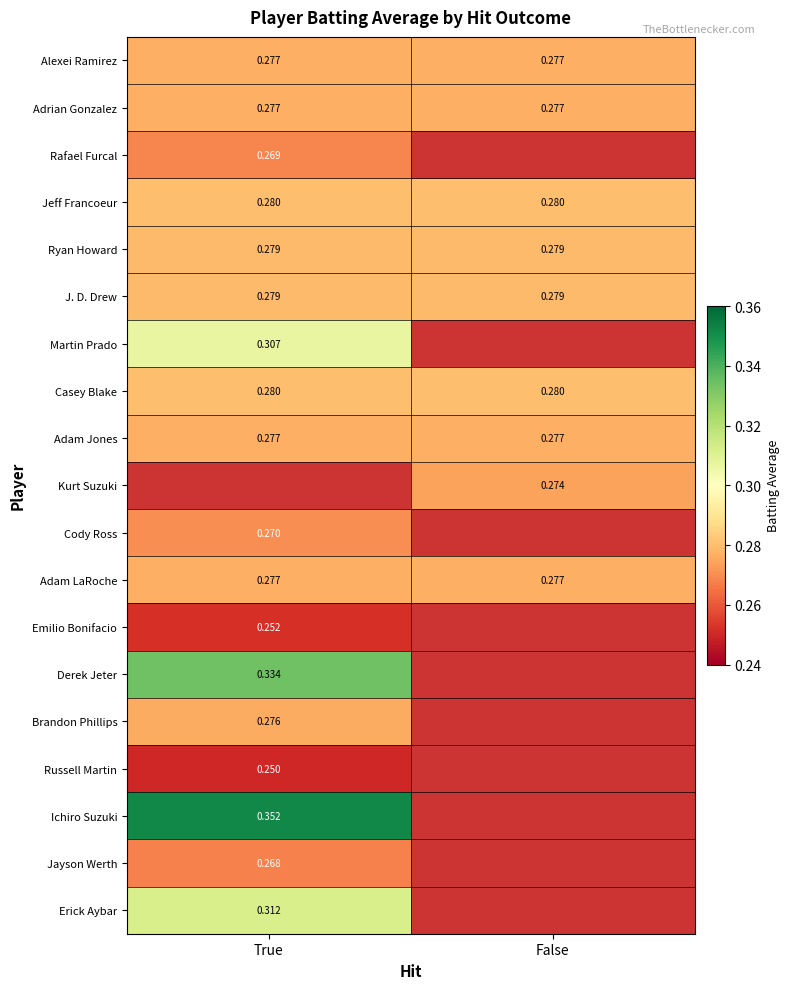

Is the value of Adrian Gonzalez at True greater than the value of Erick Aybar at True?

No